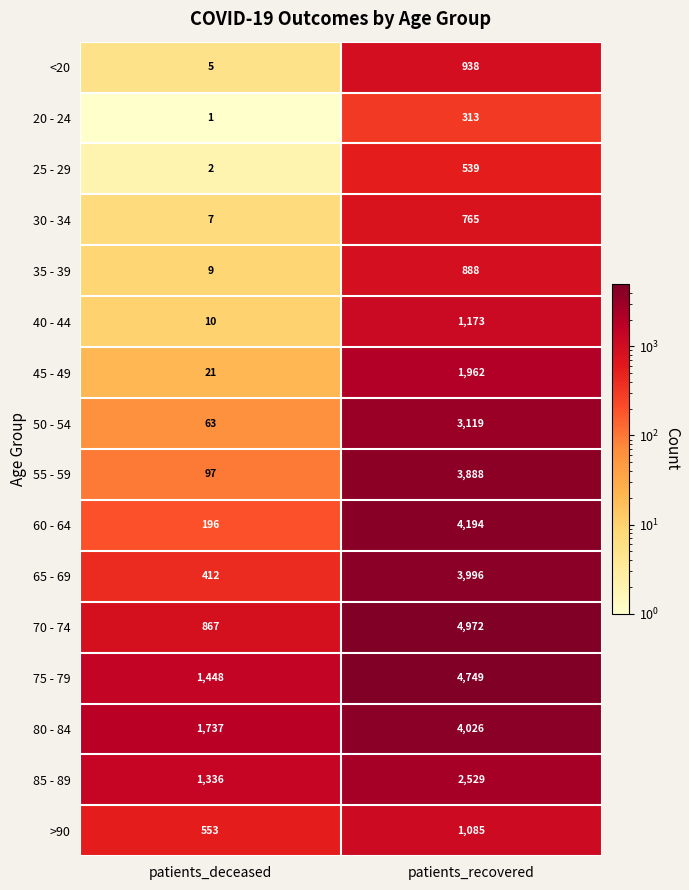

The 20 - 24 series shows 1 at patients_deceased. True or false?

True